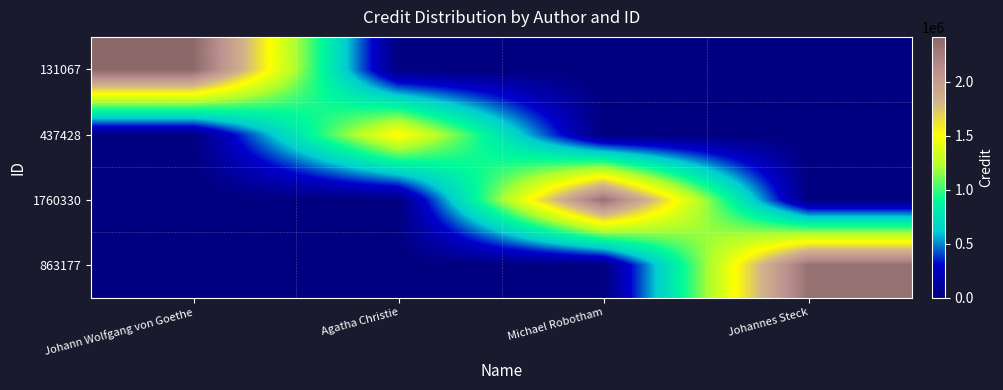

List the series in order of their peak value, highest first.

131067, 1760330, 863177, 437428